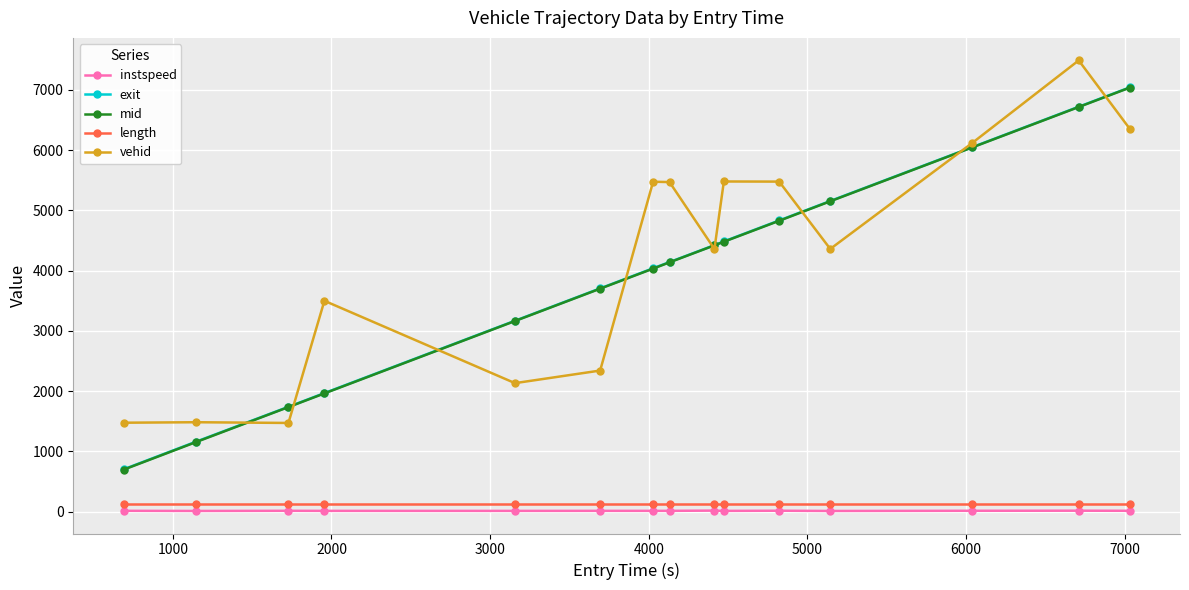

True or false: length and vehid intersect in this chart.

False